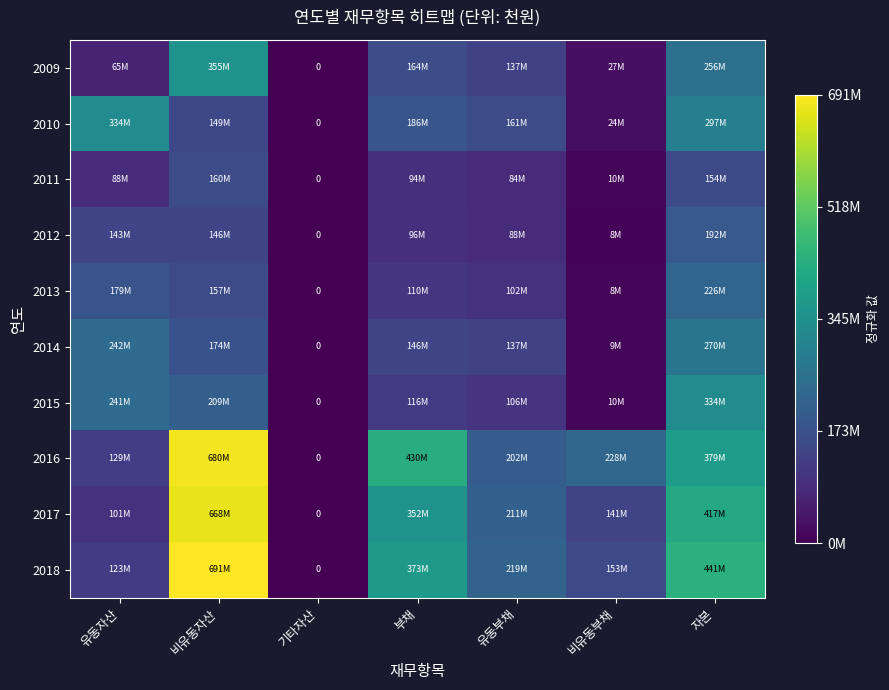

The 2009 series shows 0.6 at 자본. True or false?

False